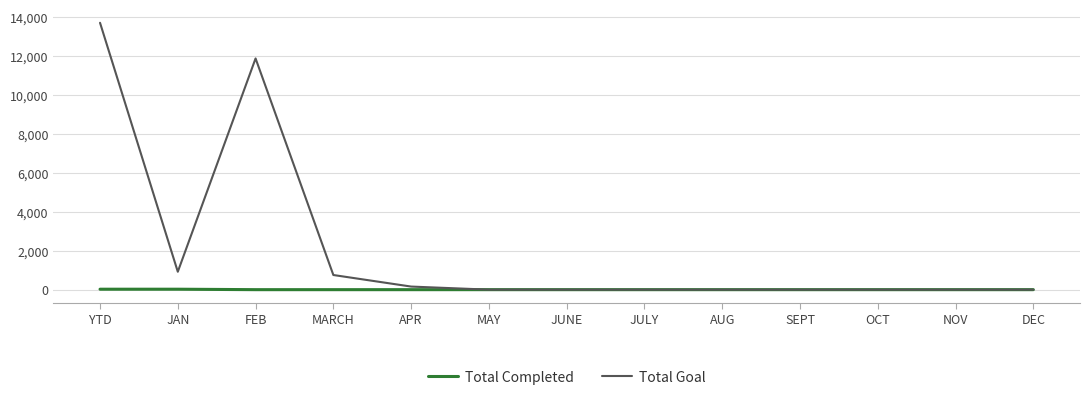

What are all the series names shown in the legend?

Total Completed, Total Goal